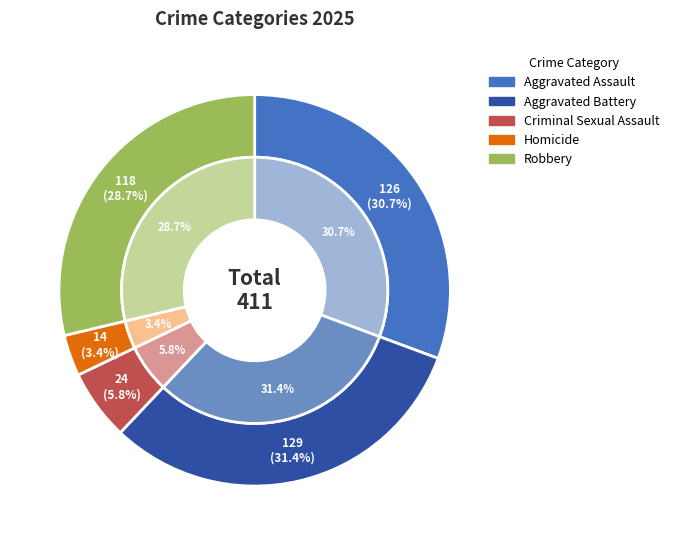

Between Aggravated Battery and Criminal Sexual Assault, which is larger?

Aggravated Battery